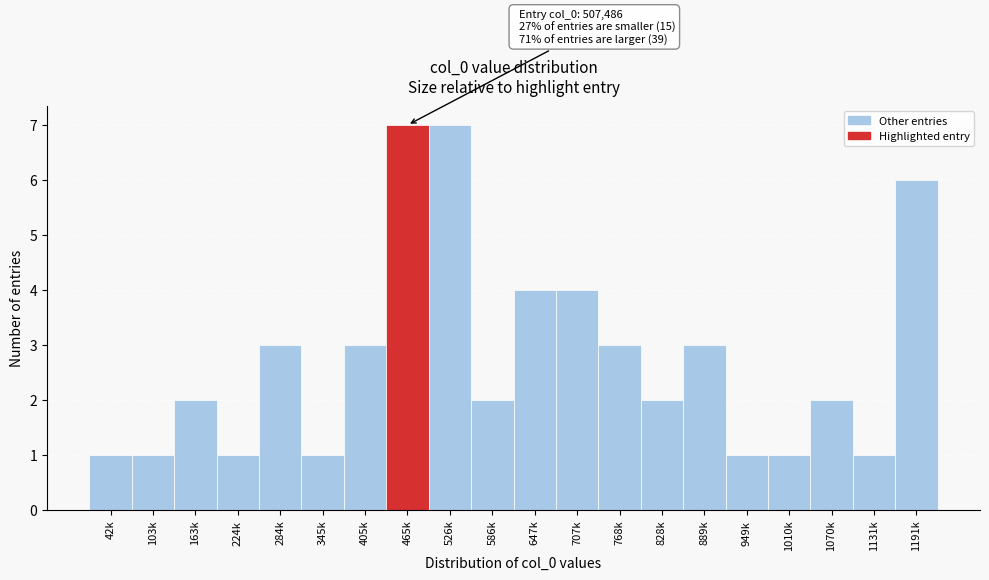

Reading right to left, list all the values displayed in this chart.

6	1	2	1	1	3	2	3	4	4	2	7	7	3	1	3	1	2	1	1